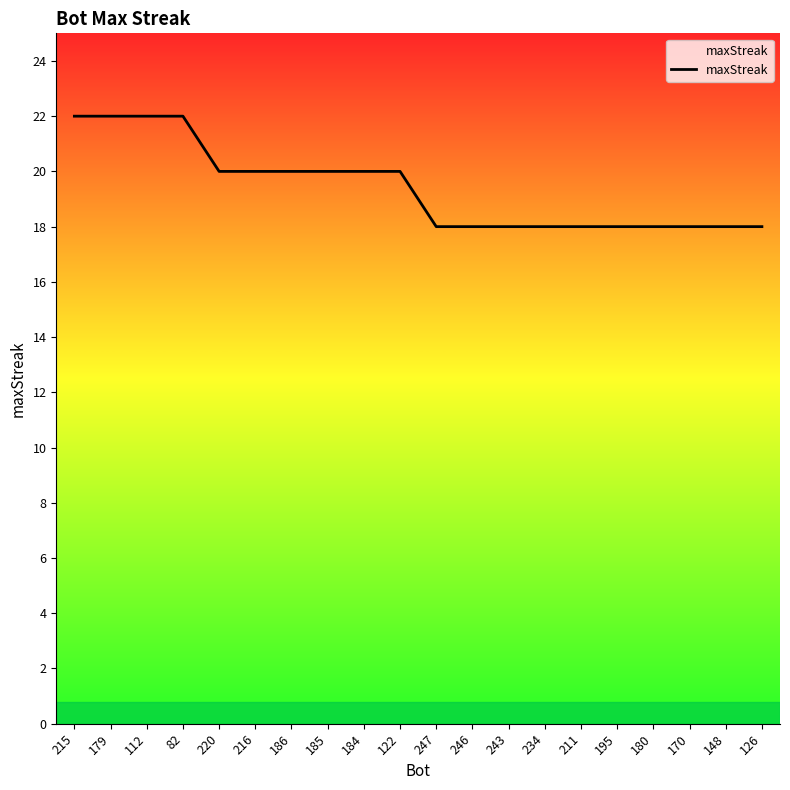

What position from the left is 170?

18